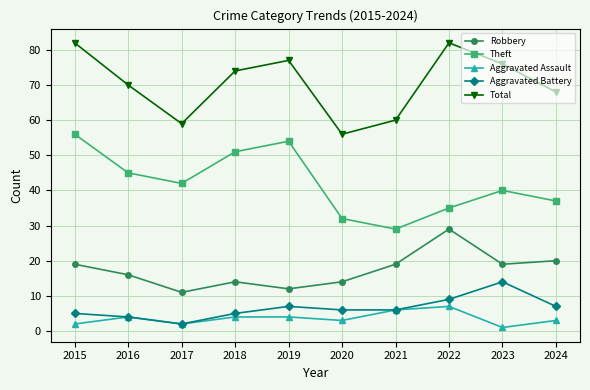

Which category has the lowest value across all series?

2023